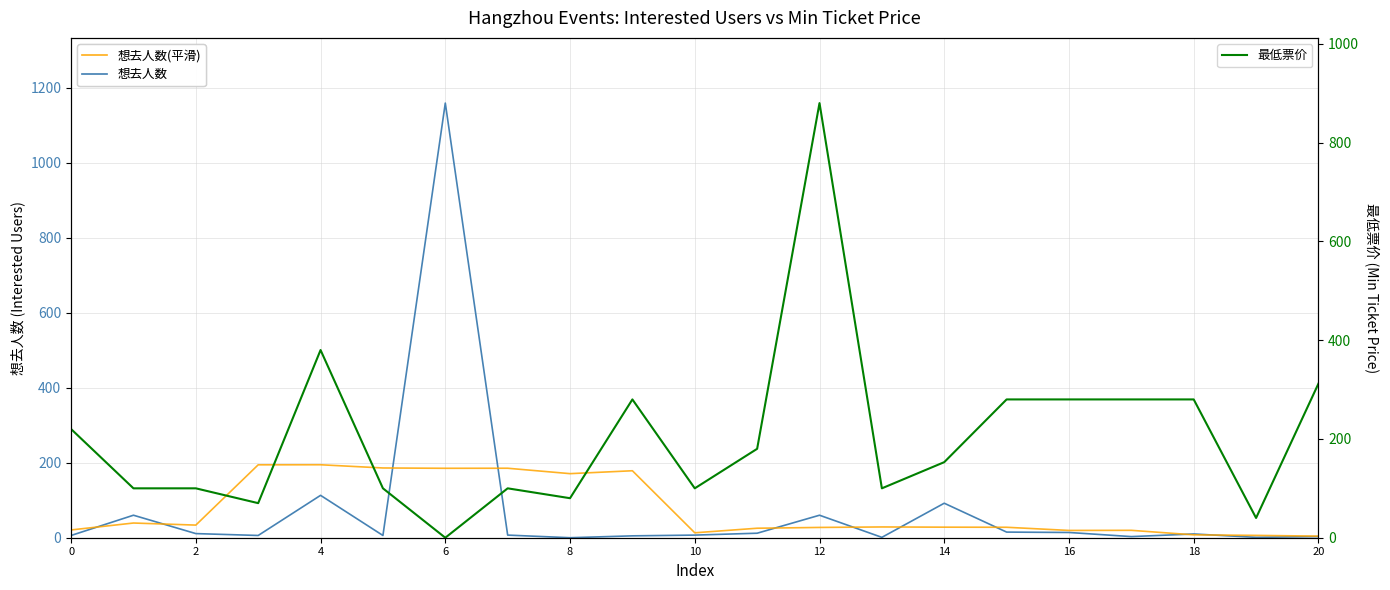

What is the label of the 5th point from the right?

16